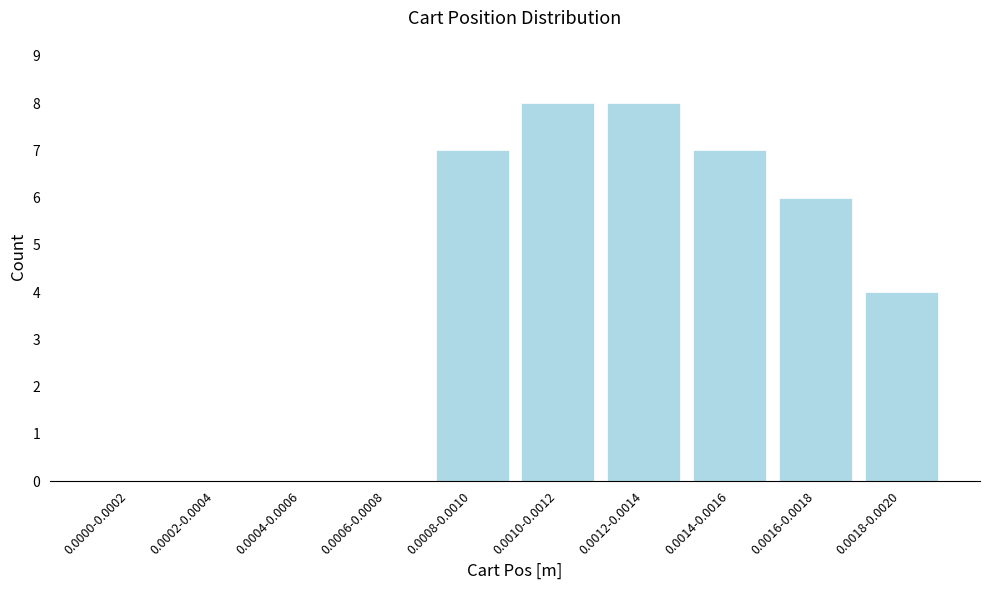

Reading left to right, transcribe all the data shown in this chart.

0.0000-0.0002=0	0.0002-0.0004=0	0.0004-0.0006=0	0.0006-0.0008=0	0.0008-0.0010=7	0.0010-0.0012=8	0.0012-0.0014=8	0.0014-0.0016=7	0.0016-0.0018=6	0.0018-0.0020=4